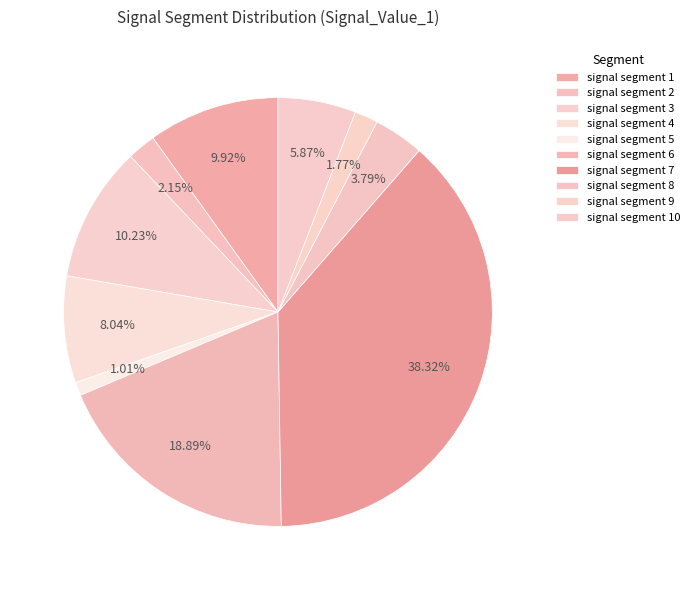

True or false: signal segment 8 accounts for 4% of the total.

True